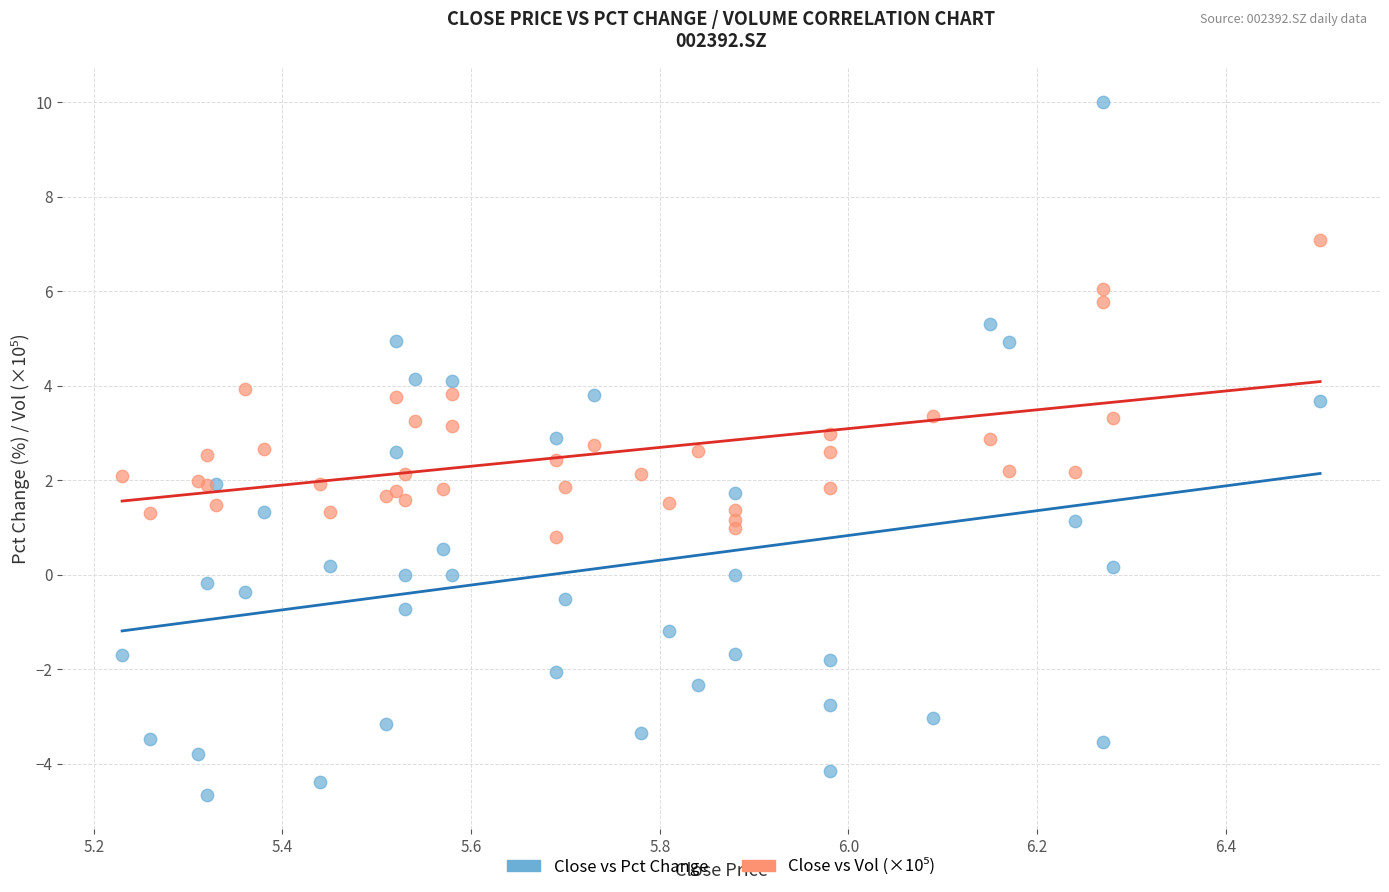

Which series reaches the minimum Y coordinate?

Close vs Pct Change